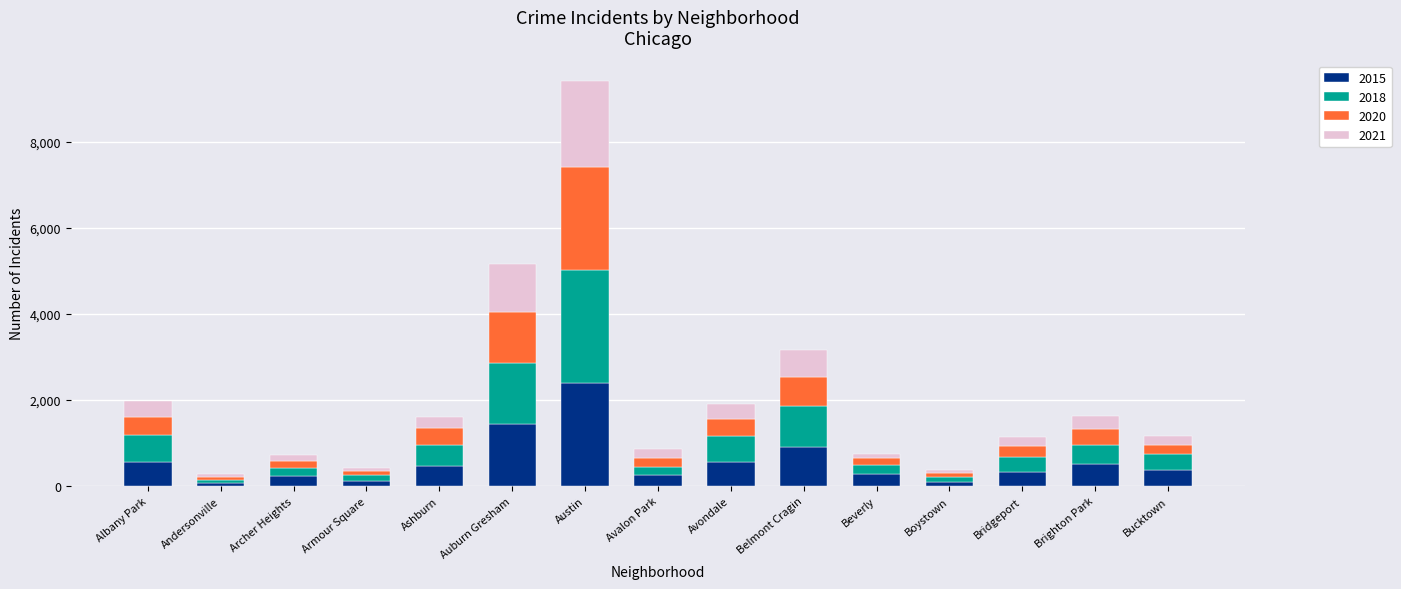

Are the bars grouped side by side (vs. stacked)?

No